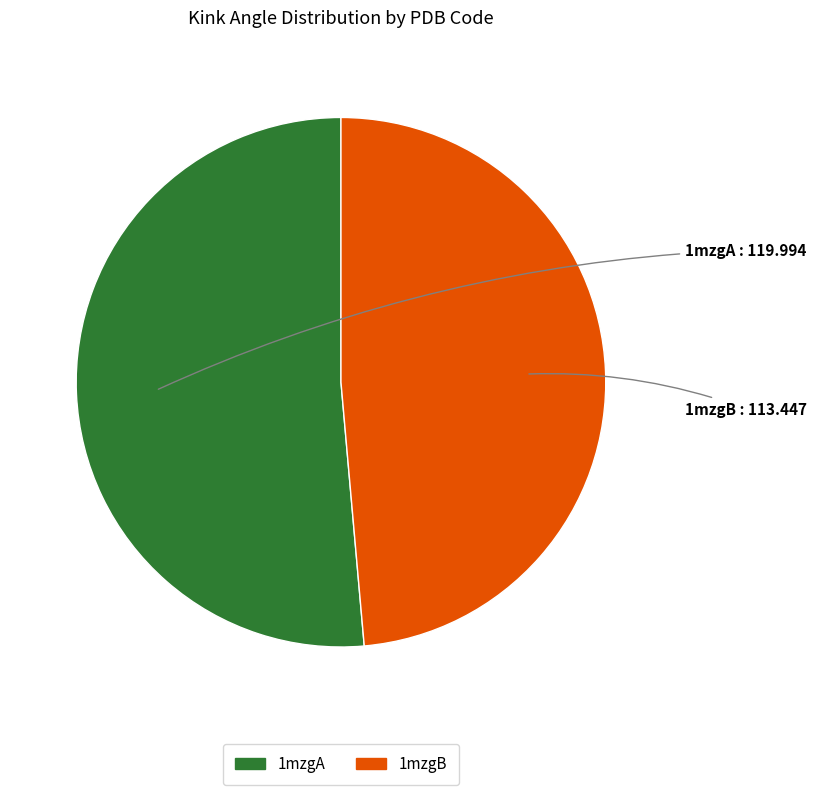

Which has a higher value, 1mzgA or 1mzgB?

1mzgA